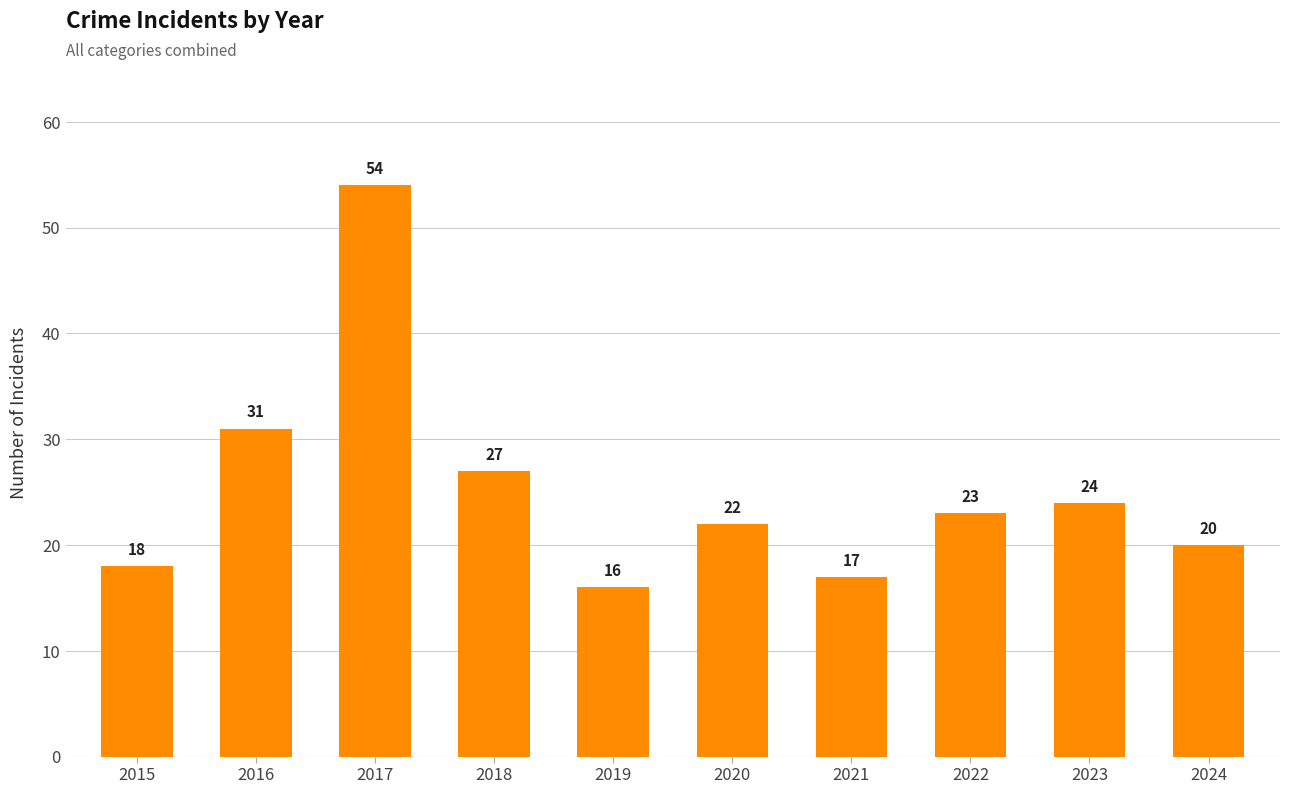

What is the difference between the maximum and minimum values?

38